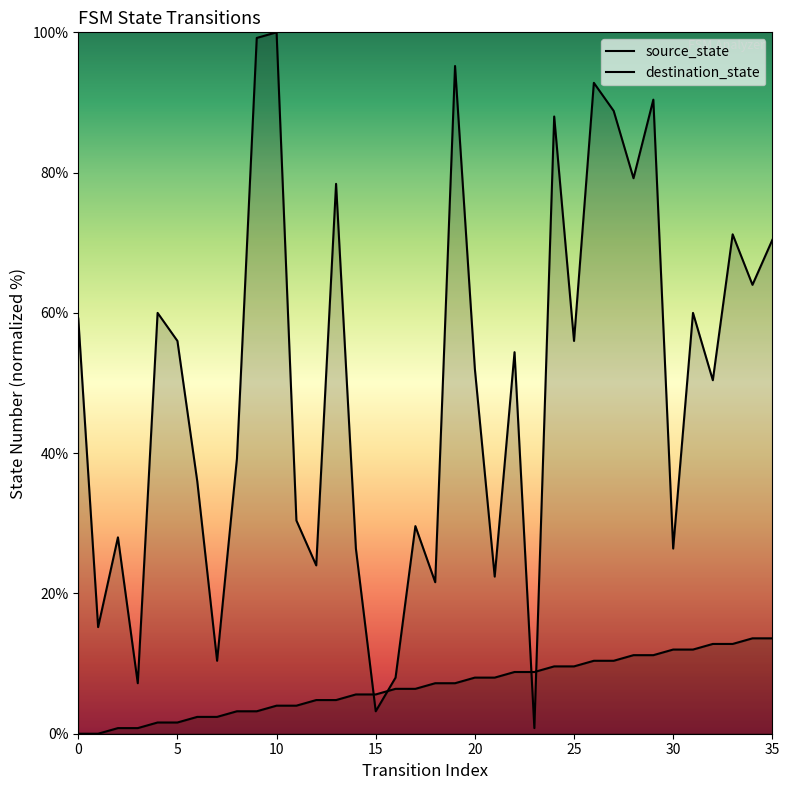

The destination_state series shows 88.8 at 27. True or false?

True